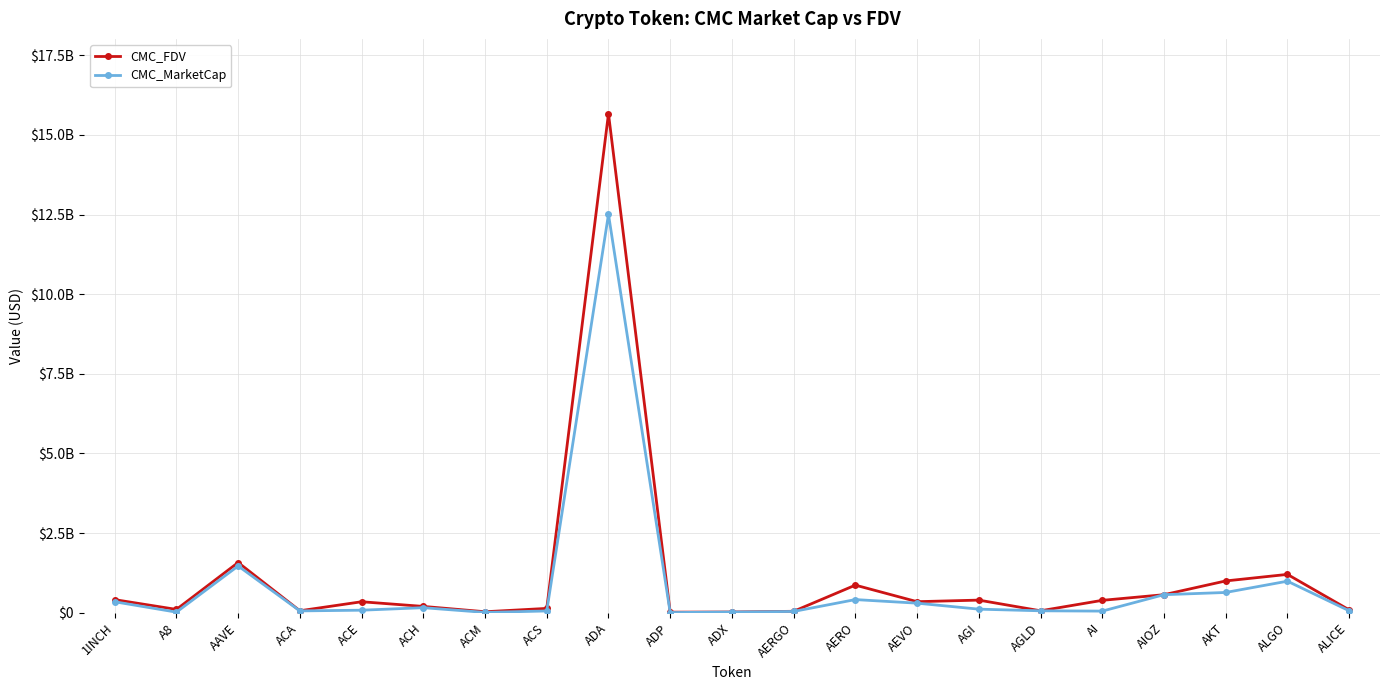

Where does the CMC_FDV series first go above 344142174?

1INCH